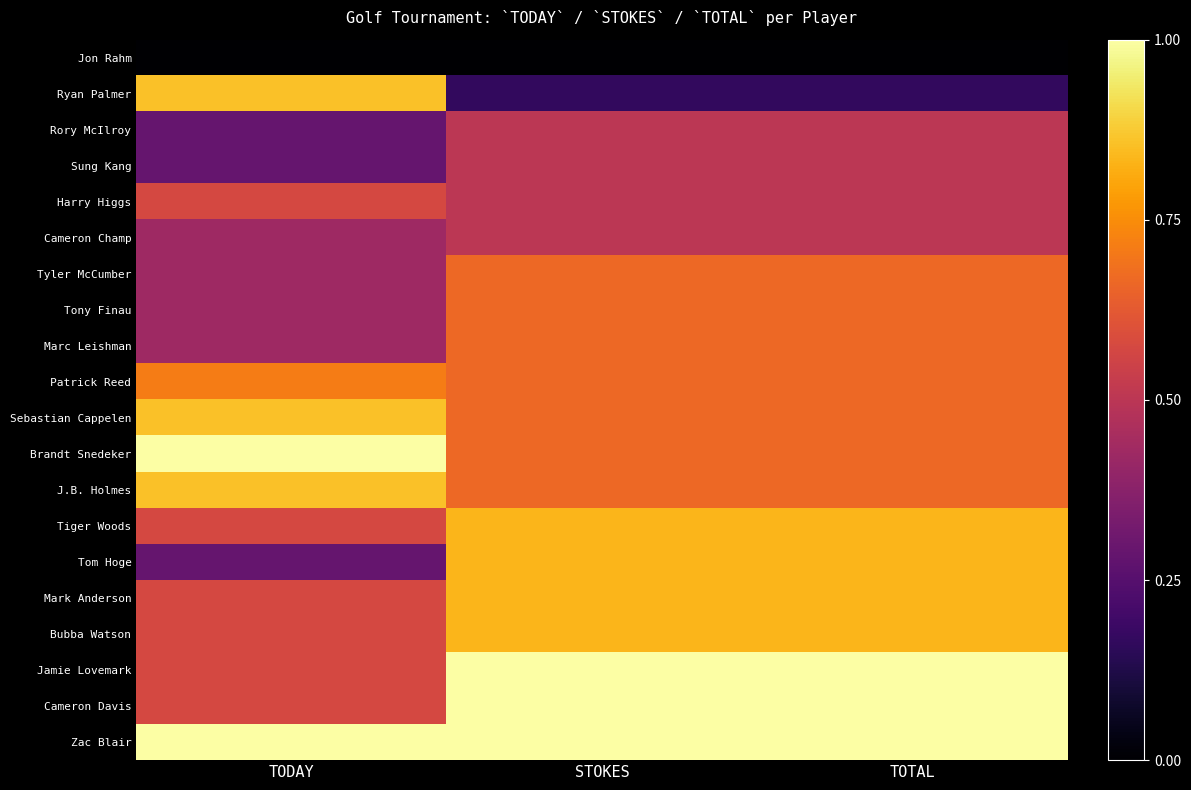

Reading left to right, list all the values displayed in this chart.

Jon Rahm: TODAY=0.0	STOKES=0.0	TOTAL=0.0
Ryan Palmer: TODAY=0.9	STOKES=0.2	TOTAL=0.2
Rory McIlroy: TODAY=0.3	STOKES=0.5	TOTAL=0.5
Sung Kang: TODAY=0.3	STOKES=0.5	TOTAL=0.5
Harry Higgs: TODAY=0.6	STOKES=0.5	TOTAL=0.5
Cameron Champ: TODAY=0.4	STOKES=0.5	TOTAL=0.5
Tyler McCumber: TODAY=0.4	STOKES=0.7	TOTAL=0.7
Tony Finau: TODAY=0.4	STOKES=0.7	TOTAL=0.7
Marc Leishman: TODAY=0.4	STOKES=0.7	TOTAL=0.7
Patrick Reed: TODAY=0.7	STOKES=0.7	TOTAL=0.7
Sebastian Cappelen: TODAY=0.9	STOKES=0.7	TOTAL=0.7
Brandt Snedeker: TODAY=1.0	STOKES=0.7	TOTAL=0.7
J.B. Holmes: TODAY=0.9	STOKES=0.7	TOTAL=0.7
Tiger Woods: TODAY=0.6	STOKES=0.8	TOTAL=0.8
Tom Hoge: TODAY=0.3	STOKES=0.8	TOTAL=0.8
Mark Anderson: TODAY=0.6	STOKES=0.8	TOTAL=0.8
Bubba Watson: TODAY=0.6	STOKES=0.8	TOTAL=0.8
Jamie Lovemark: TODAY=0.6	STOKES=1.0	TOTAL=1.0
Cameron Davis: TODAY=0.6	STOKES=1.0	TOTAL=1.0
Zac Blair: TODAY=1.0	STOKES=1.0	TOTAL=1.0